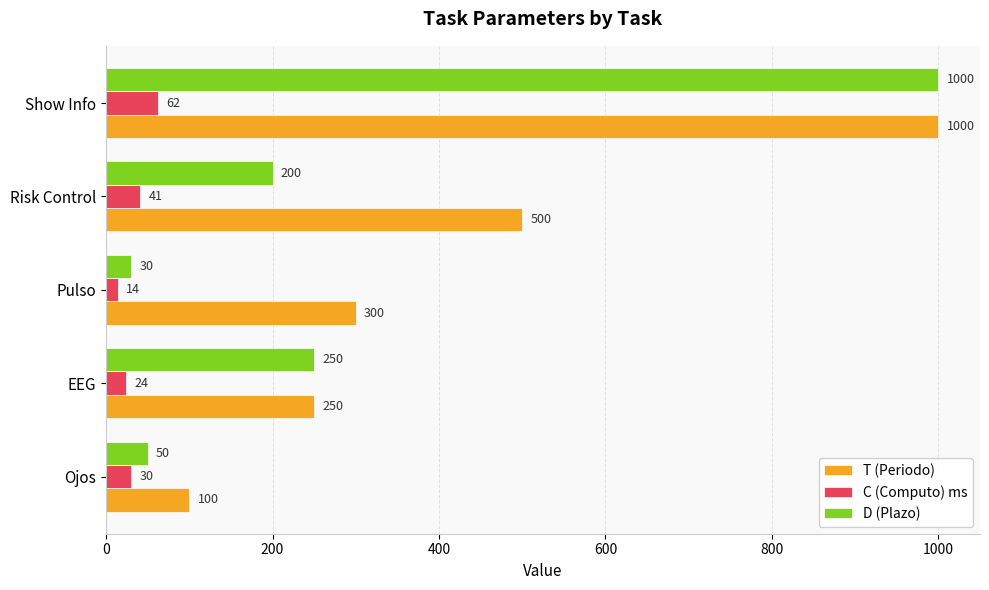

Rank the series by their average value, from highest to lowest.

T (Periodo), D (Plazo), C (Computo) ms